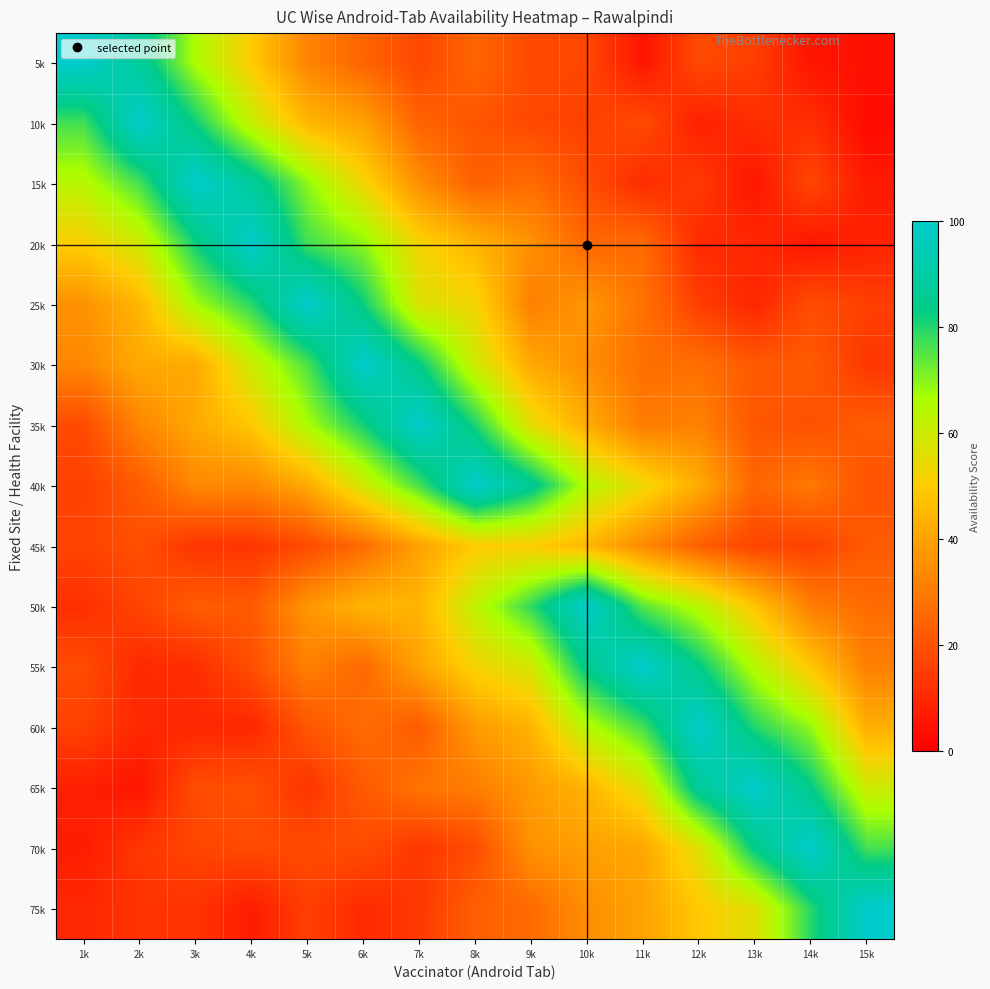

Reading left to right, list all the values displayed in this chart.

5k: 1k=100.0	2k=88.3	3k=65.9	4k=49.6	5k=32.5	6k=24.7	7k=17.4	8k=25.2	9k=18.1	10k=17.3	11k=5.3	12k=18.2	13k=15.2	14k=5.2	15k=4.2
10k: 1k=76.8	2k=100.0	3k=82.0	4k=61.4	5k=45.0	6k=39.3	7k=24.4	8k=20.9	9k=17.7	10k=15.9	11k=18.5	12k=8.0	13k=11.4	14k=11.6	15k=2.7
15k: 1k=64.0	2k=76.6	3k=100.0	4k=88.3	5k=69.4	6k=52.8	7k=34.7	8k=23.8	9k=26.8	10k=18.8	11k=10.9	12k=14.1	13k=5.5	14k=17.3	15k=6.6
20k: 1k=50.6	2k=59.6	3k=81.9	4k=100.0	5k=76.9	6k=69.4	7k=52.3	8k=44.2	9k=35.7	10k=25.5	11k=26.1	12k=10.4	13k=9.7	14k=5.7	15k=8.6
25k: 1k=35.9	2k=44.7	3k=67.3	4k=79.4	5k=100.0	6k=82.2	7k=57.0	8k=52.7	9k=31.2	10k=37.1	11k=28.1	12k=15.2	13k=9.2	14k=19.0	15k=15.6
30k: 1k=33.2	2k=41.7	3k=41.8	4k=60.3	5k=75.8	6k=100.0	7k=83.4	8k=59.8	9k=41.6	10k=34.8	11k=27.2	12k=27.5	13k=21.8	14k=22.4	15k=13.8
35k: 1k=18.3	2k=33.0	3k=41.5	4k=49.1	5k=66.4	6k=81.5	7k=100.0	8k=80.5	9k=55.3	10k=42.3	11k=30.6	12k=31.9	13k=21.2	14k=19.9	15k=22.7
40k: 1k=16.0	2k=22.7	3k=33.6	4k=33.6	5k=41.8	6k=59.2	7k=76.5	8k=100.0	9k=86.2	10k=64.4	11k=53.7	12k=42.2	13k=25.1	14k=29.9	15k=20.3
45k: 1k=16.6	2k=19.6	3k=13.0	4k=12.8	5k=18.5	6k=26.7	7k=39.7	8k=50.0	9k=50.1	10k=44.7	11k=33.7	12k=23.7	13k=16.9	14k=16.2	15k=22.4
50k: 1k=11.6	2k=16.9	3k=22.8	4k=22.0	5k=36.9	6k=44.6	7k=44.4	8k=62.3	9k=78.6	10k=100.0	11k=74.6	12k=64.0	13k=48.2	14k=30.9	15k=26.5
55k: 1k=18.6	2k=10.3	3k=11.2	4k=19.6	5k=31.3	6k=25.9	7k=40.2	8k=52.1	9k=58.4	10k=85.0	11k=100.0	12k=83.6	13k=64.4	14k=48.7	15k=31.5
60k: 1k=16.2	2k=9.8	3k=9.5	4k=9.7	5k=21.1	6k=26.7	7k=22.6	8k=37.8	9k=44.1	10k=64.6	11k=76.7	12k=100.0	13k=79.9	14k=68.9	15k=42.7
65k: 1k=7.8	2k=5.4	3k=18.8	4k=19.9	5k=12.9	6k=22.1	7k=28.8	8k=30.6	9k=38.1	10k=44.3	11k=56.3	12k=87.5	13k=100.0	14k=83.6	15k=60.0
70k: 1k=7.3	2k=13.6	3k=17.1	4k=18.3	5k=18.4	6k=18.7	7k=13.5	8k=19.0	9k=35.8	10k=39.2	11k=40.8	12k=56.4	13k=84.0	14k=100.0	15k=76.5
75k: 1k=9.7	2k=12.4	3k=12.5	4k=7.1	5k=15.7	6k=10.3	7k=14.0	8k=23.4	9k=26.3	10k=35.1	11k=40.0	12k=49.2	13k=56.3	14k=79.6	15k=100.0